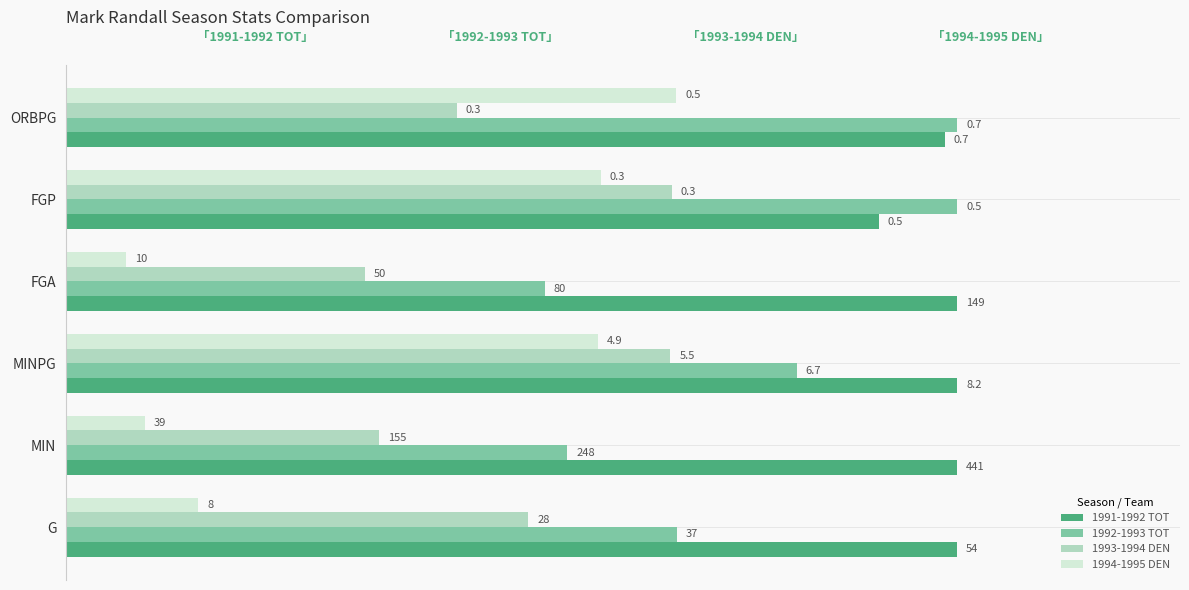

What are all the series names shown in the legend?

1991-1992 TOT, 1992-1993 TOT, 1993-1994 DEN, 1994-1995 DEN